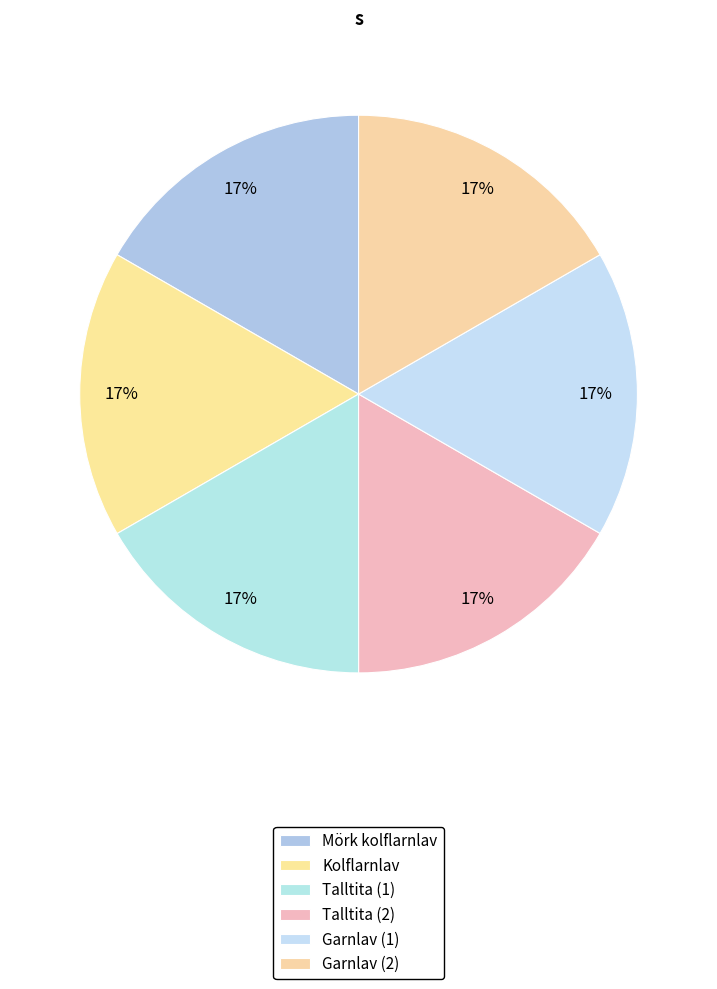

How many segments does this pie chart have?

6